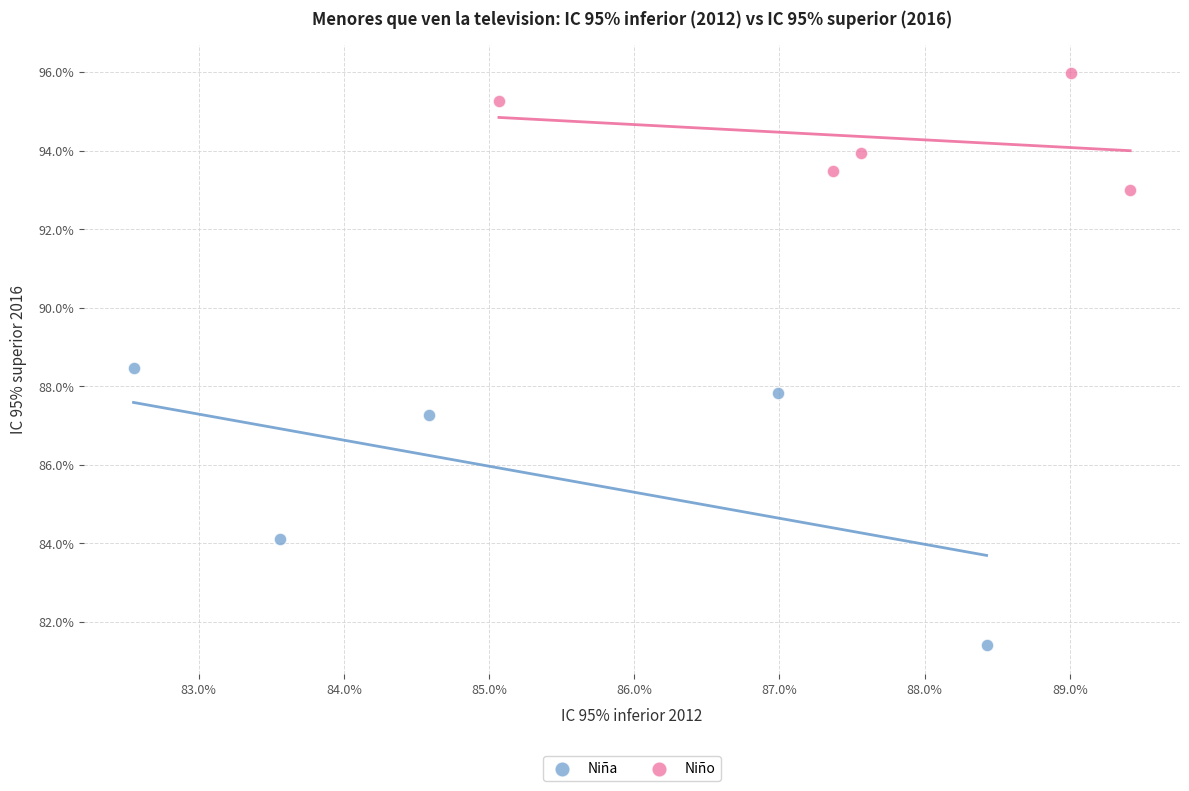

Which series reaches the maximum Y coordinate?

Niño